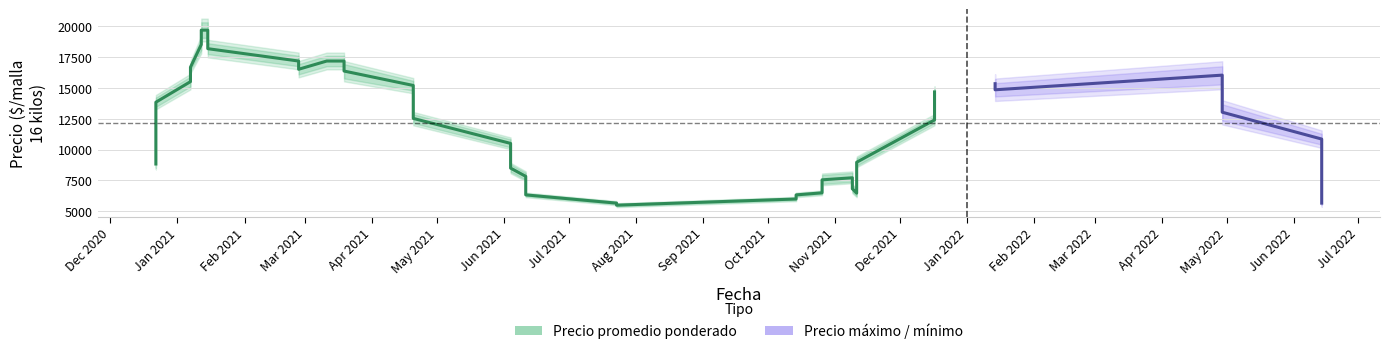

In Precio promedio ponderado, how many points are higher than both neighbors (excluding endpoints)?

12